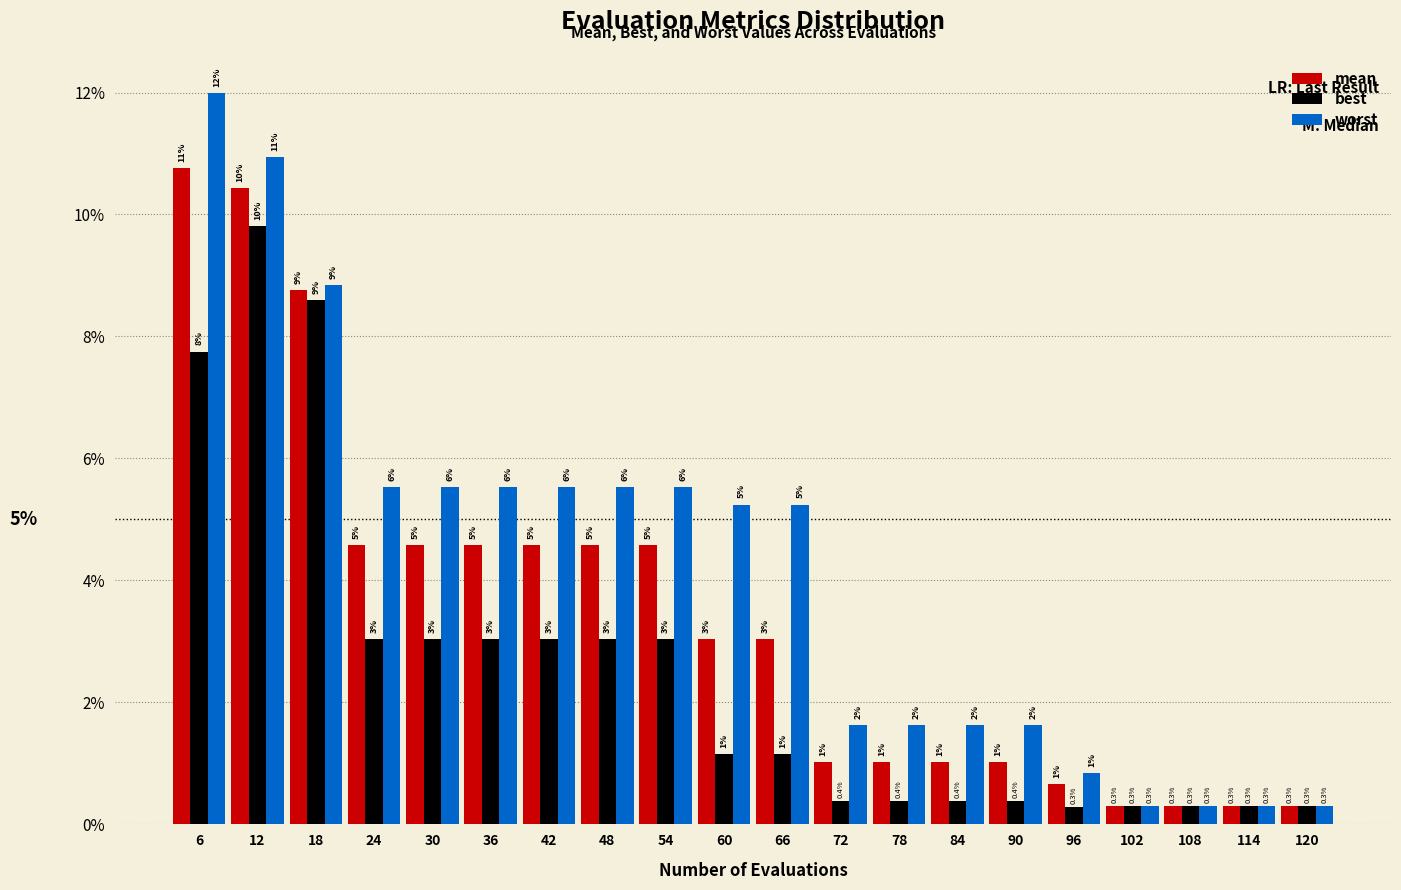

What are all the series names shown in the legend?

mean, best, worst